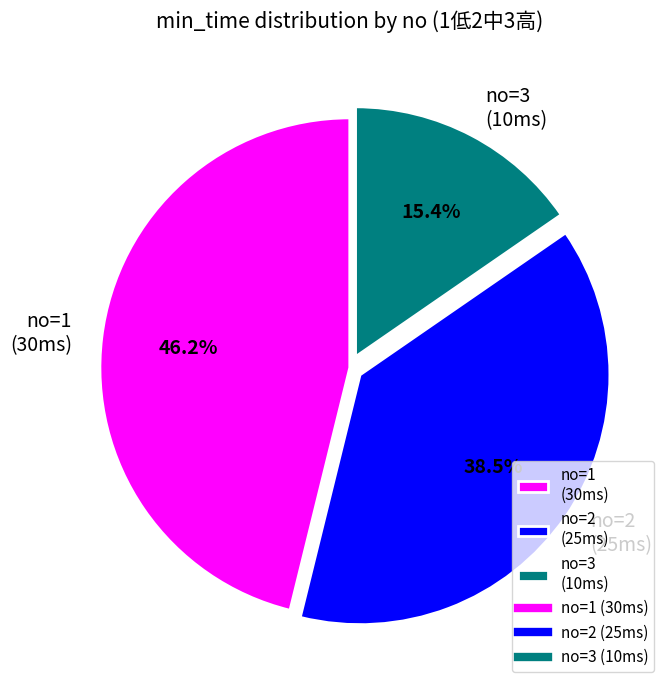

Rank the categories by value from highest to lowest.

no=1 (30ms), no=2 (25ms), no=3 (10ms)